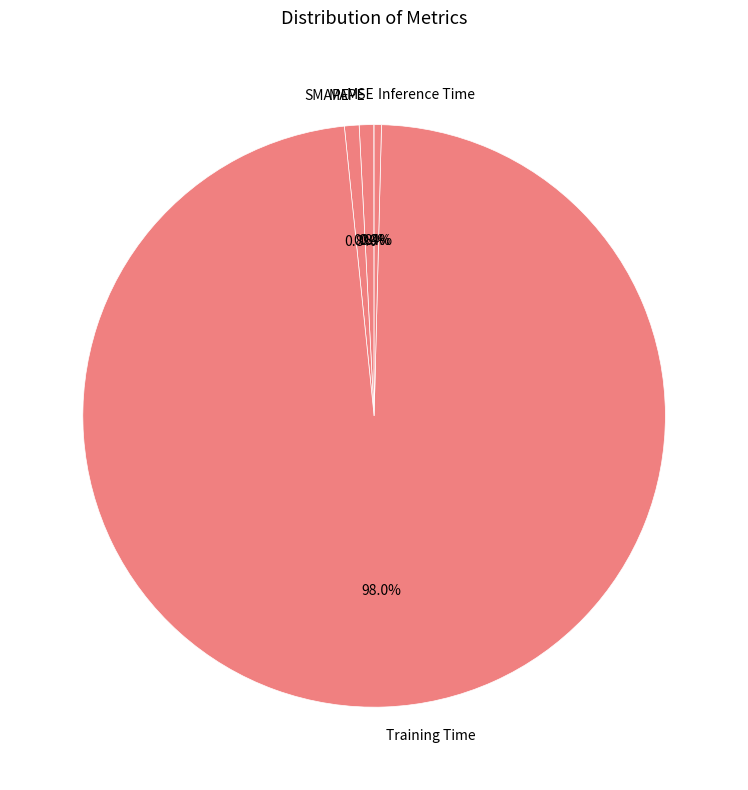

Between SMAPE and Training Time, which is larger?

Training Time